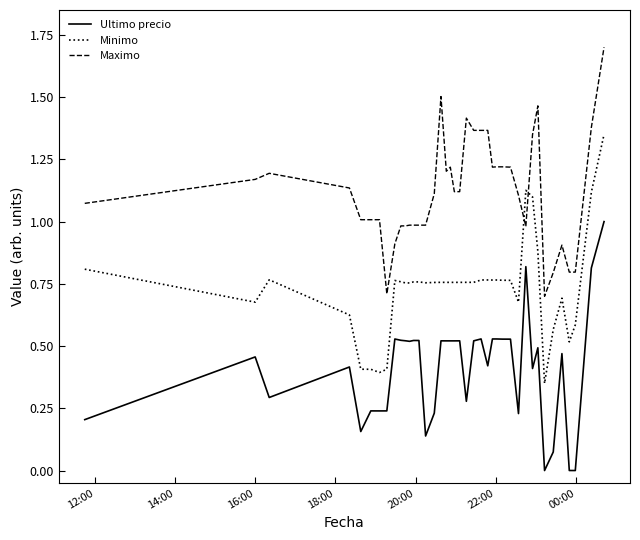

True or false: Ultimo precio and Maximo cross at least once.

False